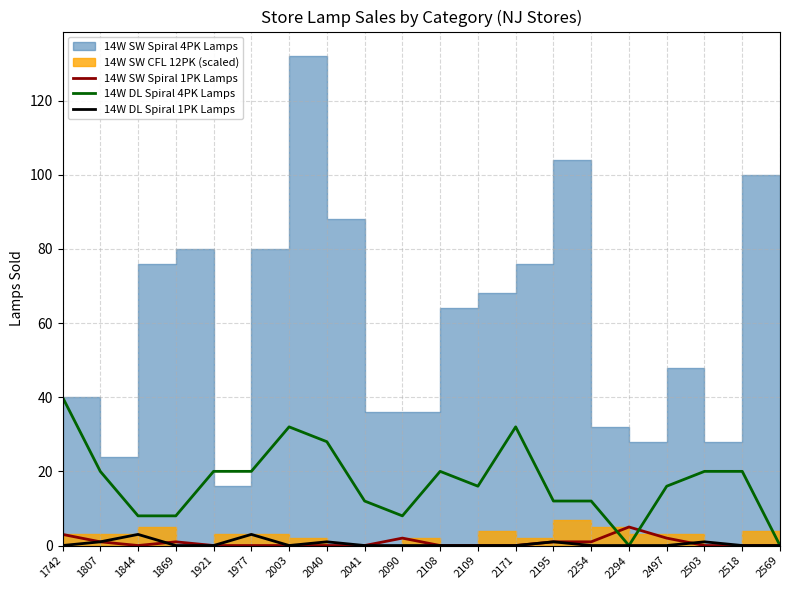

How many intersections are there between 14W DL Spiral 1PK Lamps and 14W SW Spiral 1PK Lamps?

2